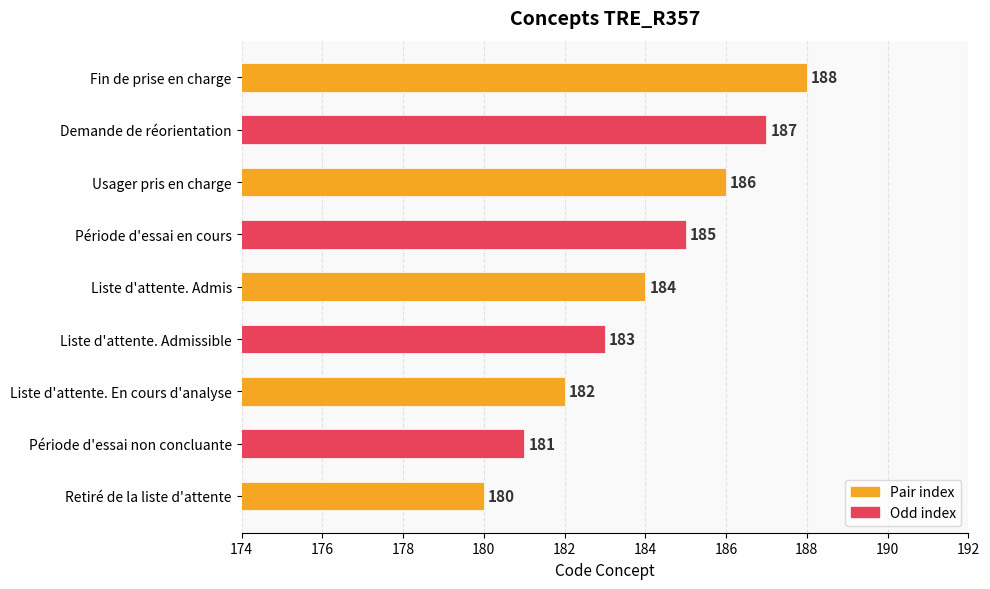

What is the ratio of the value at Usager pris en charge to the value at Liste d'attente. Admissible?

1.0